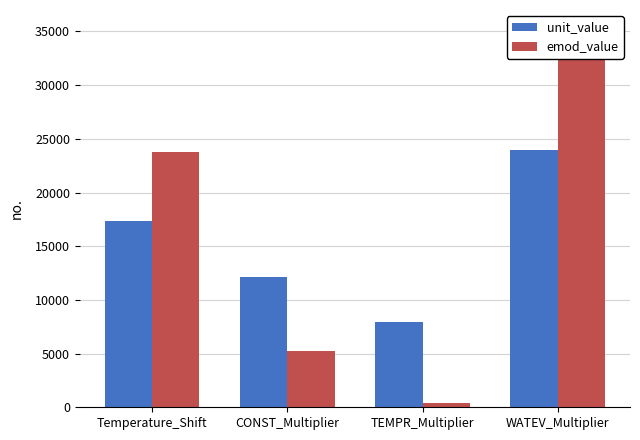

List the labels in order of unit_value value, largest first.

WATEV_Multiplier, Temperature_Shift, CONST_Multiplier, TEMPR_Multiplier